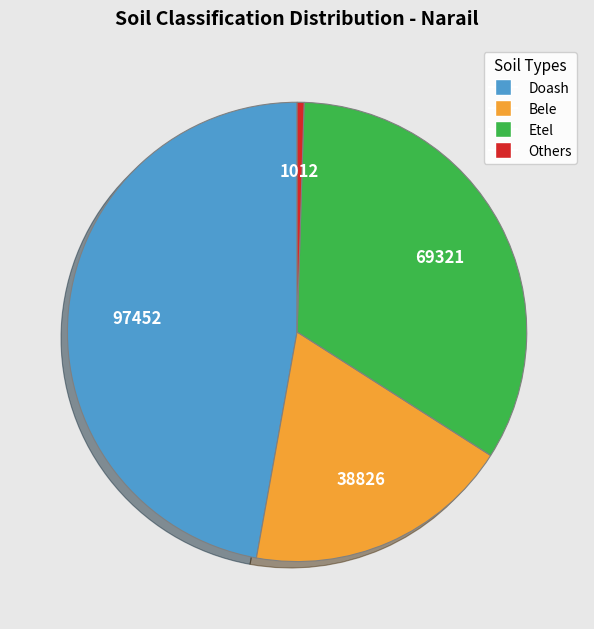

Combined, do Doash and Etel account for over 50%?

Yes